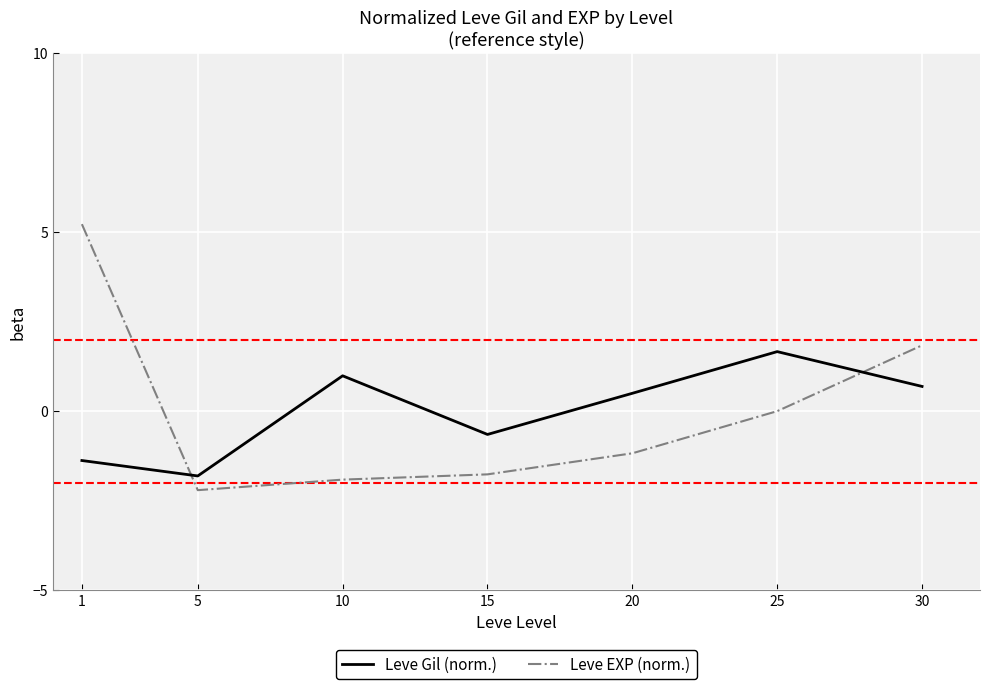

What is the spread (max minus min) of values at 15?

1.1